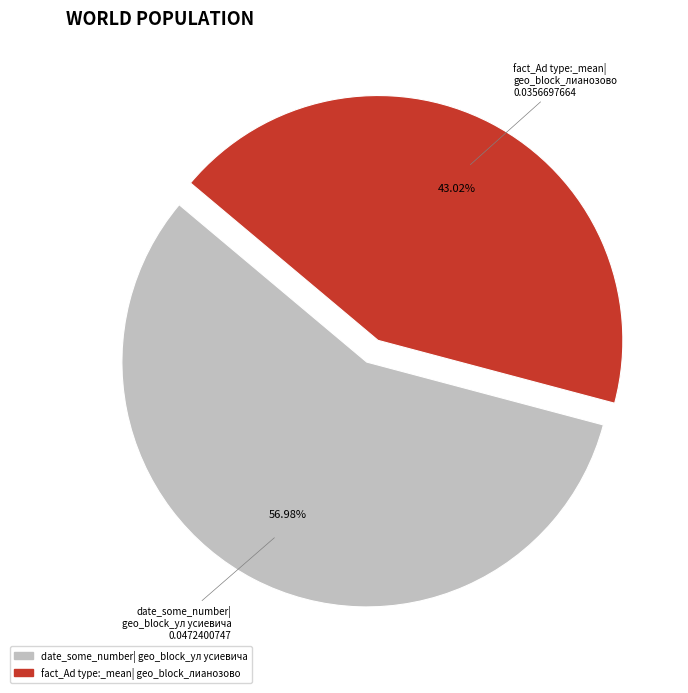

Is there a majority slice in this chart?

Yes